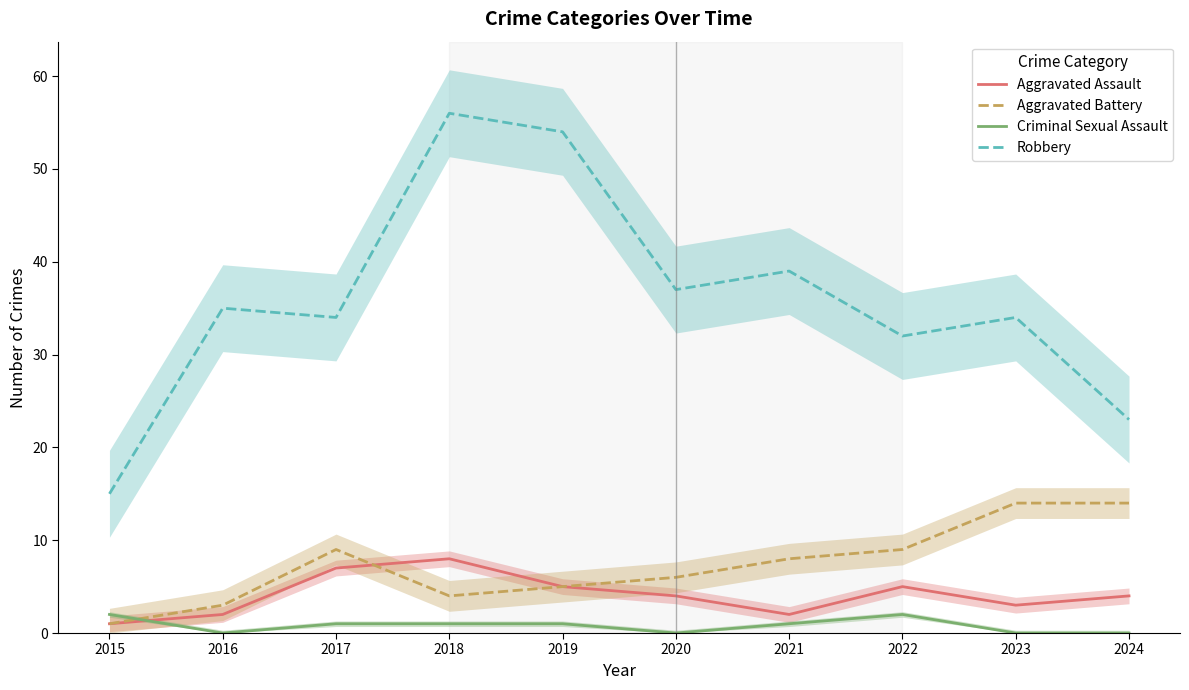

What is the average value of the Aggravated Assault series?

4